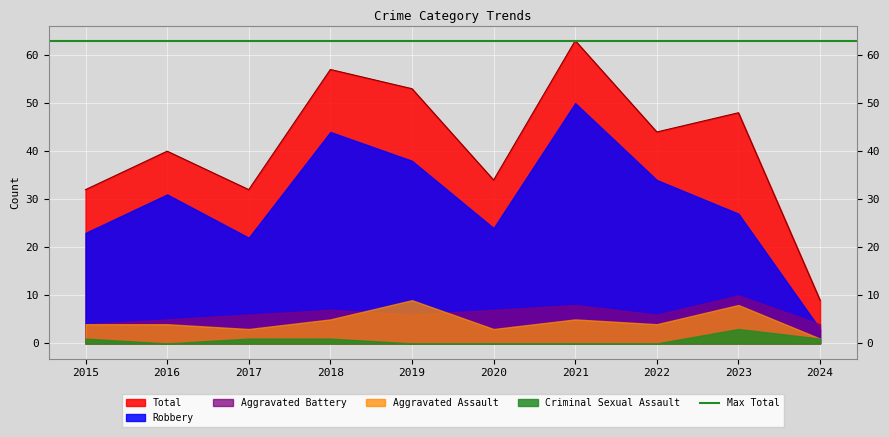

Where is the first local maximum for Aggravated Battery?

2018